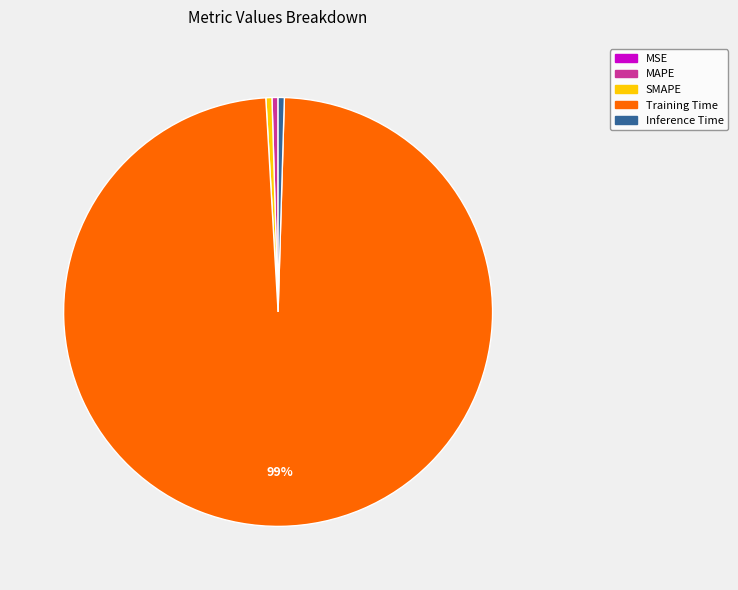

Which slice is the largest?

Training Time